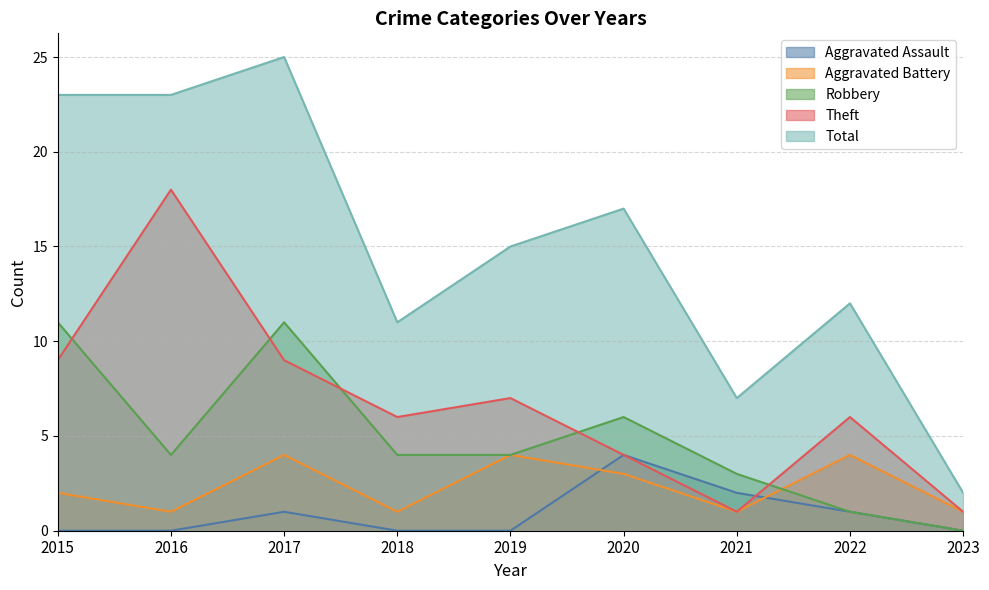

At which label does Aggravated Battery first exceed 2?

2017